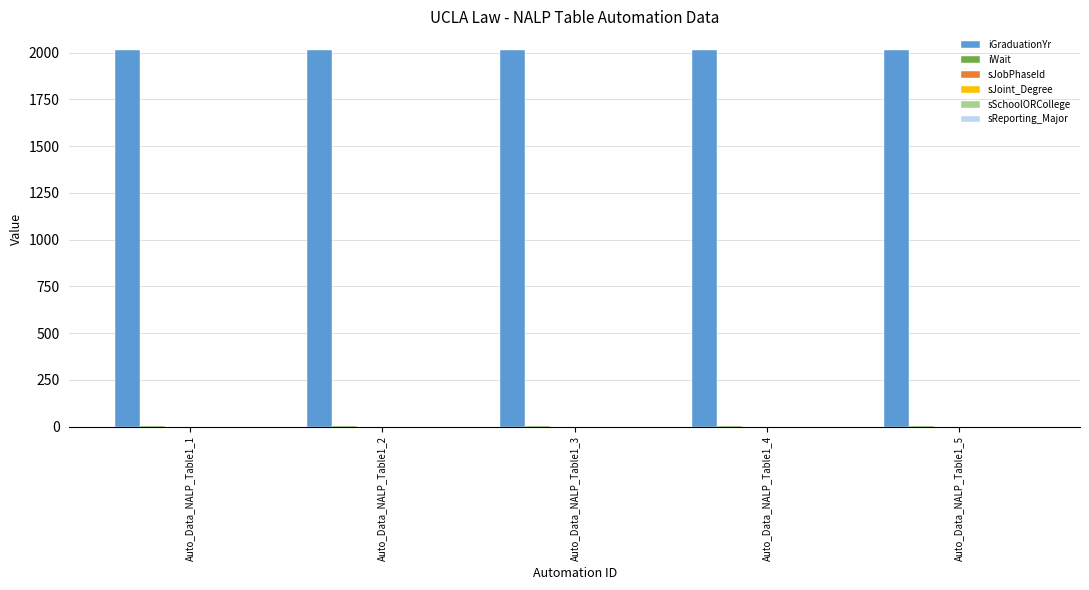

What is the sum of all iGraduationYr values?

10064